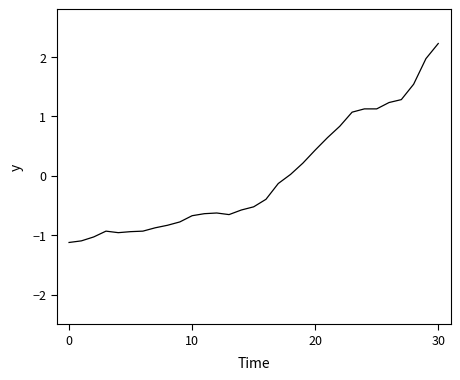

What is the maximum value shown in the chart?

2.2